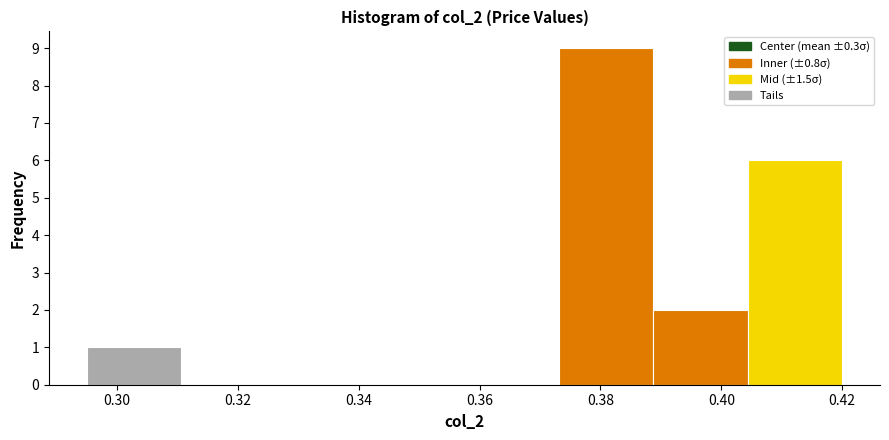

Reading left to right, list every bar in this chart as the range it spans on the x-axis followed by its height. Neither the bar edges nor the heights are printed on the chart, so give them approximately, as read against the axes.

0.296 to 0.310: 1
0.310 to 0.326: 0
0.326 to 0.342: 0
0.342 to 0.358: 0
0.358 to 0.374: 0
0.374 to 0.388: 9
0.388 to 0.404: 2
0.404 to 0.420: 6